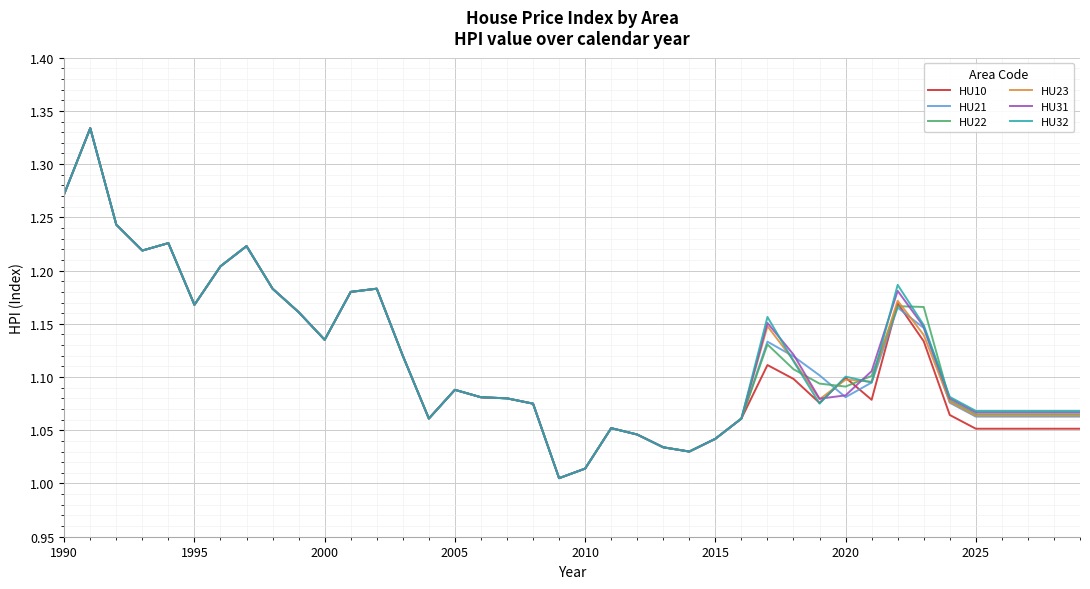

Does the chart have visible grid lines?

Yes